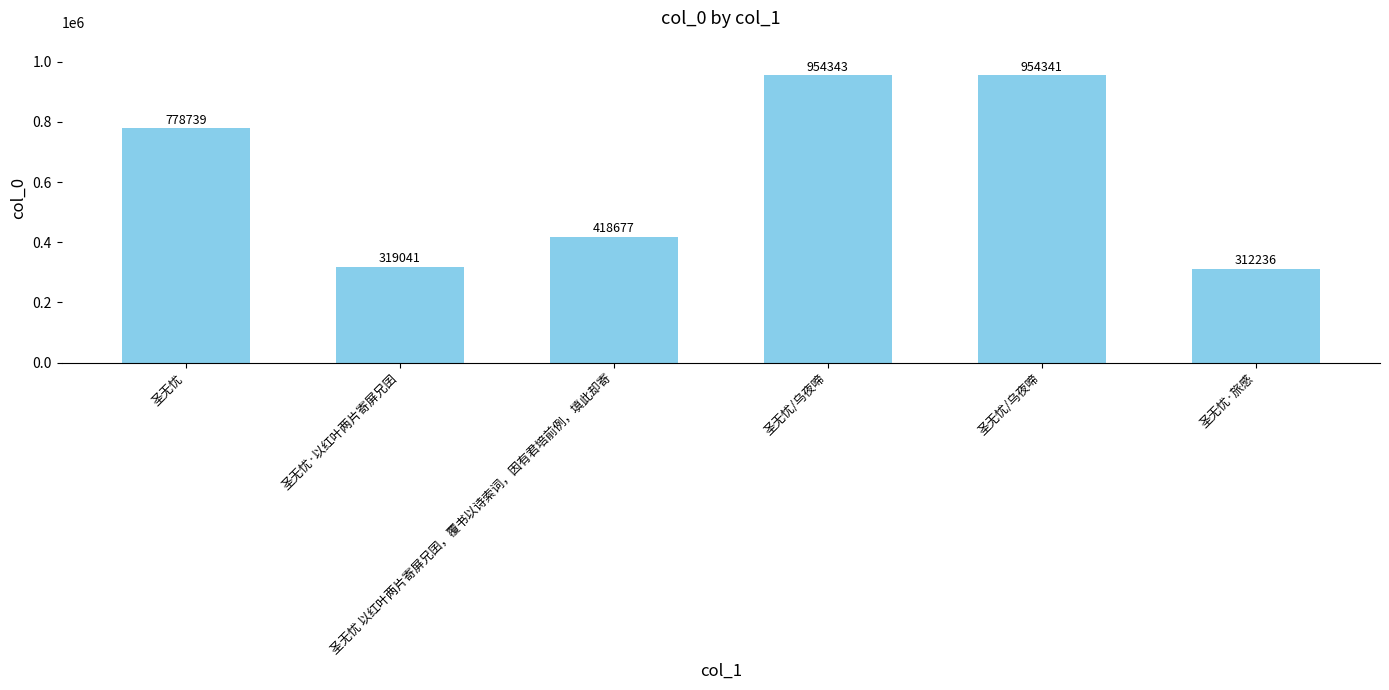

Where is the data nearest to the value 633289?

圣无忧